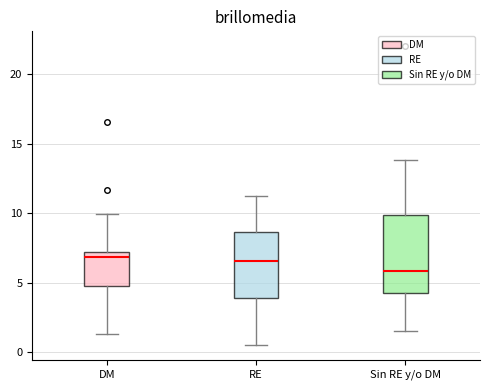

Reading left to right, transcribe this box plot: for each box, give where its median line is, the range the box spans, and where its two whiskers end, as read against the y-axis. The values are not printed on the chart, so give them approximately, as read against the axis.

DM: median 7.0 (just below the box's upper edge), box 4.5 to 7.0, whiskers 1.5 to 10.0
RE: median 6.5, box 4.0 to 8.5, whiskers 0.5 to 11.5
Sin RE y/o DM: median 6.0, box 4.0 to 10.0, whiskers 1.5 to 14.0